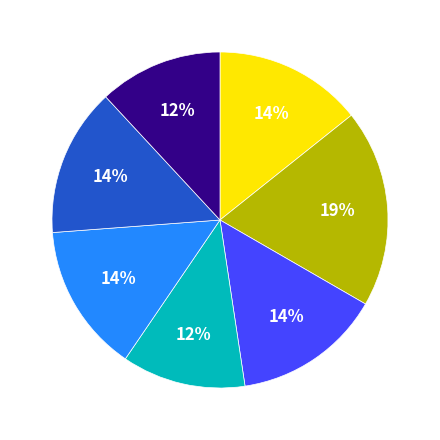

Is there a majority slice in this chart?

No